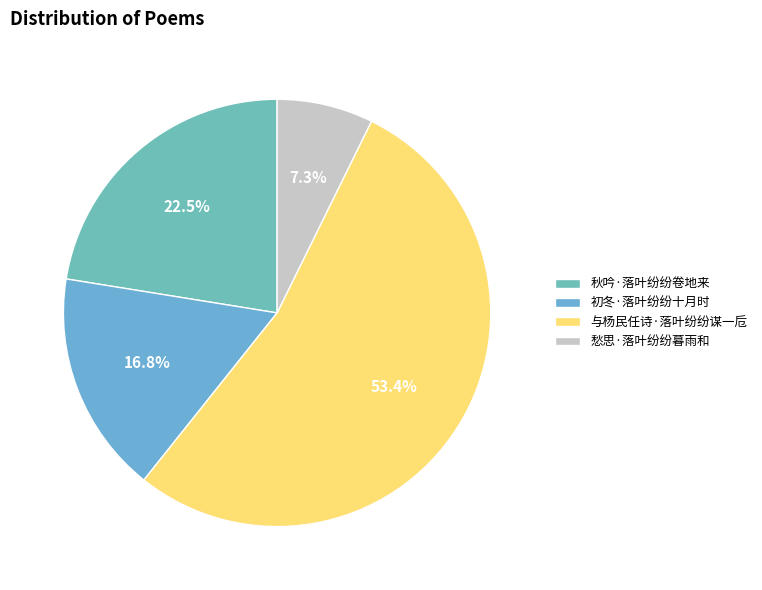

Which has a higher value, 与杨民任诗·落叶纷纷谋一卮 or 愁思·落叶纷纷暮雨和?

与杨民任诗·落叶纷纷谋一卮